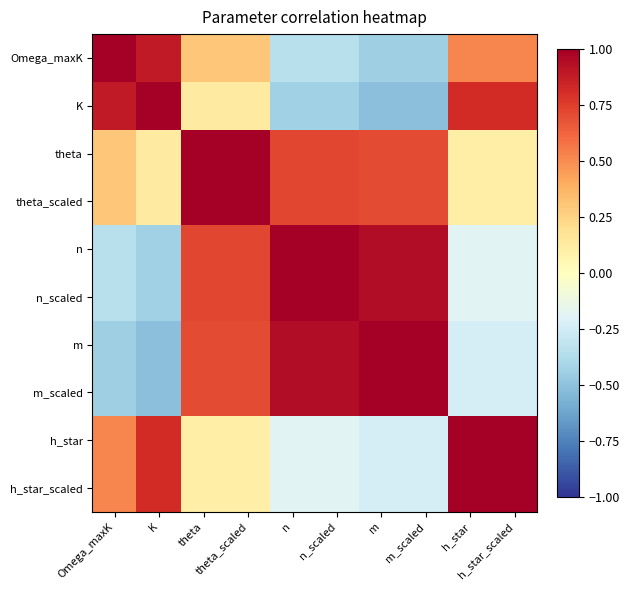

Rank the series at theta from highest to lowest value.

theta, theta_scaled, n_scaled, n, m, m_scaled, Omega_maxK, K, h_star, h_star_scaled